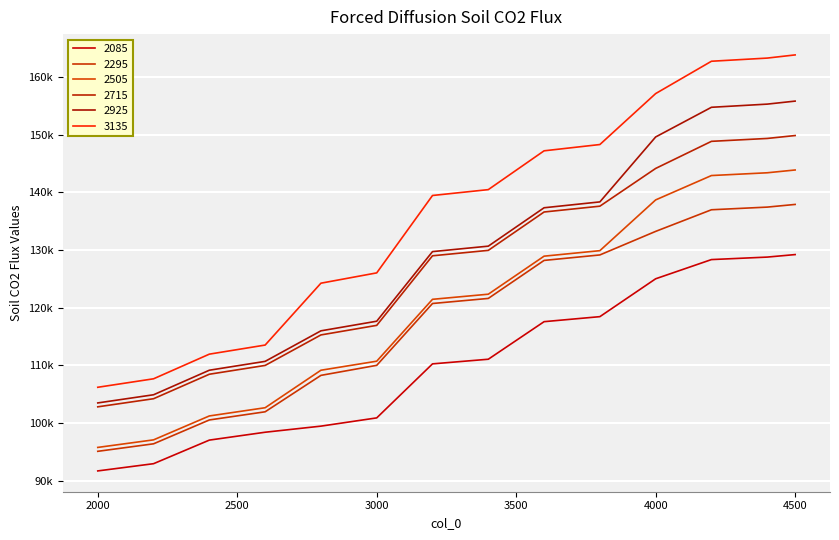

Does the chart have visible grid lines?

Yes